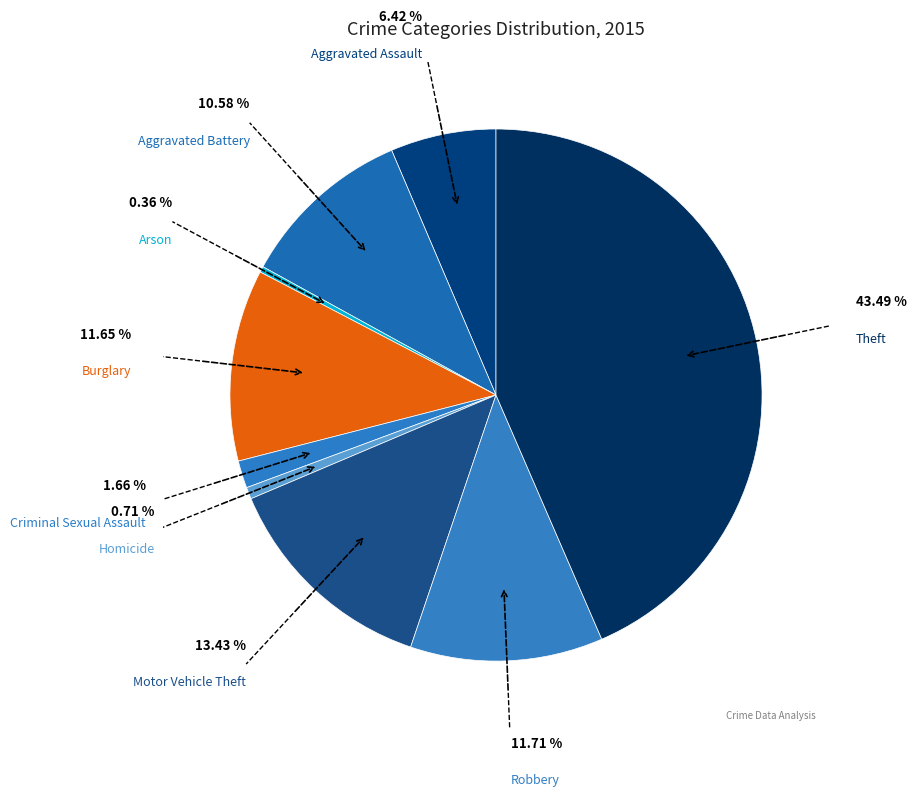

Which slice is the largest?

Theft